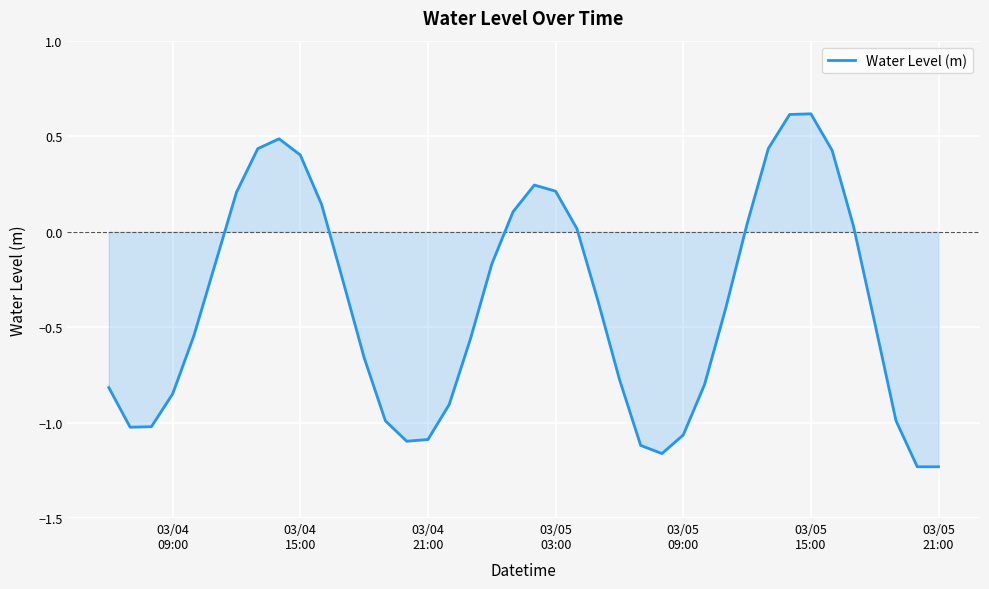

What is the greatest value displayed?

0.6